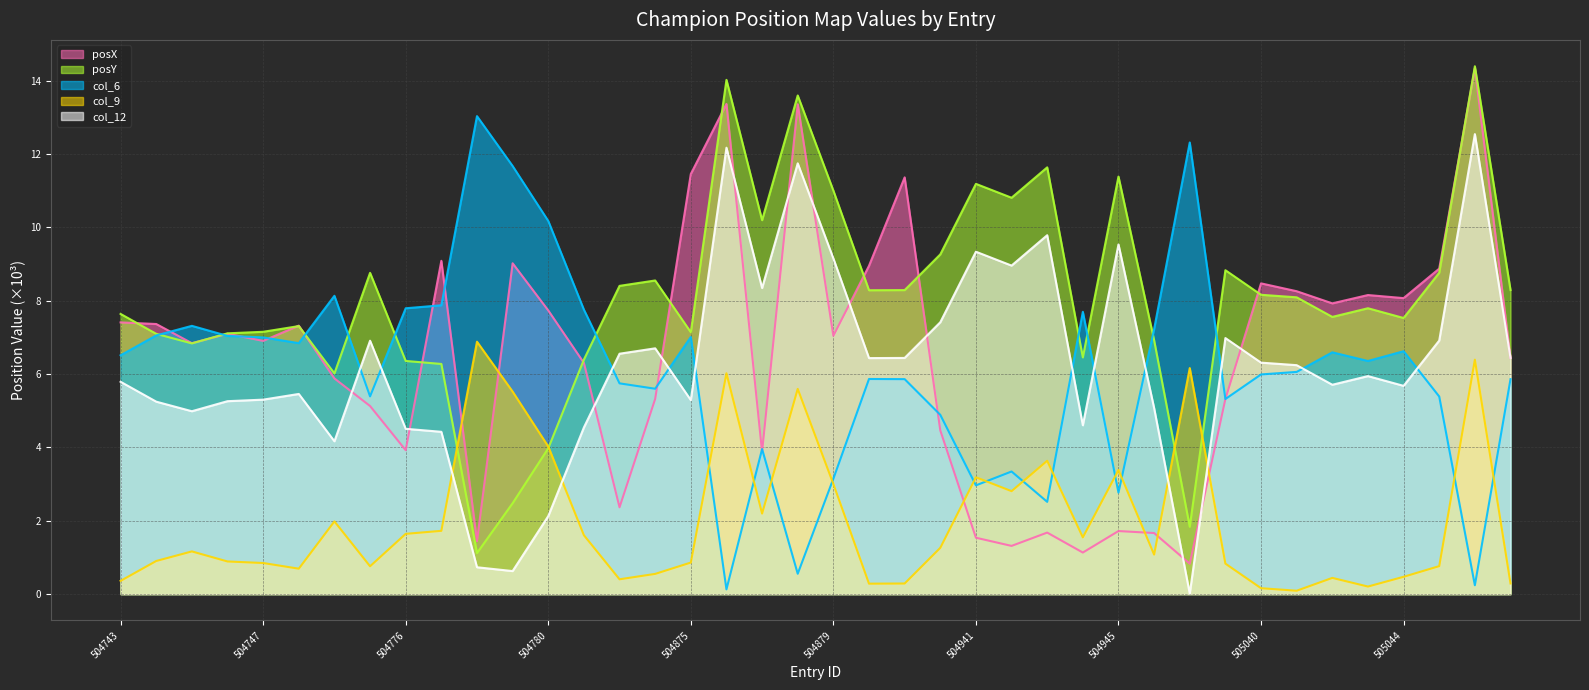

Is it true that posY equals 7.8 at 505043?

True